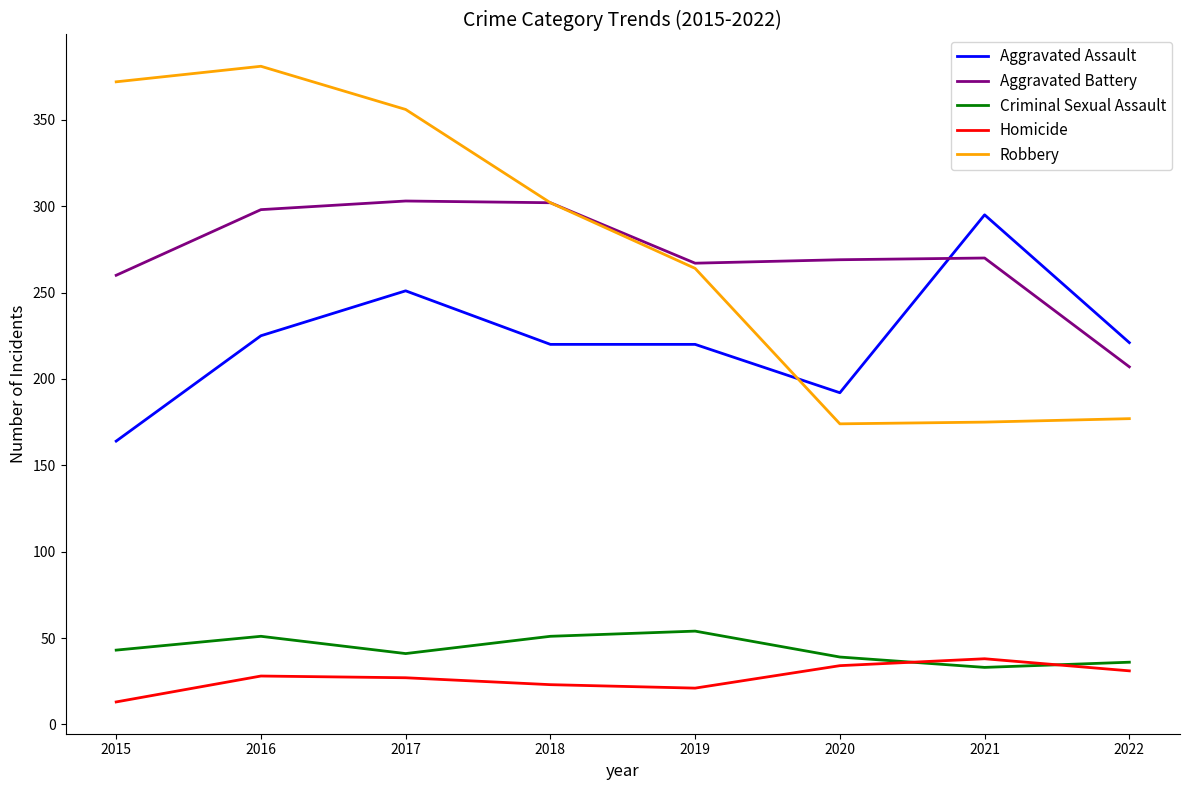

The value of Homicide at 2018 is 23. True or false?

True